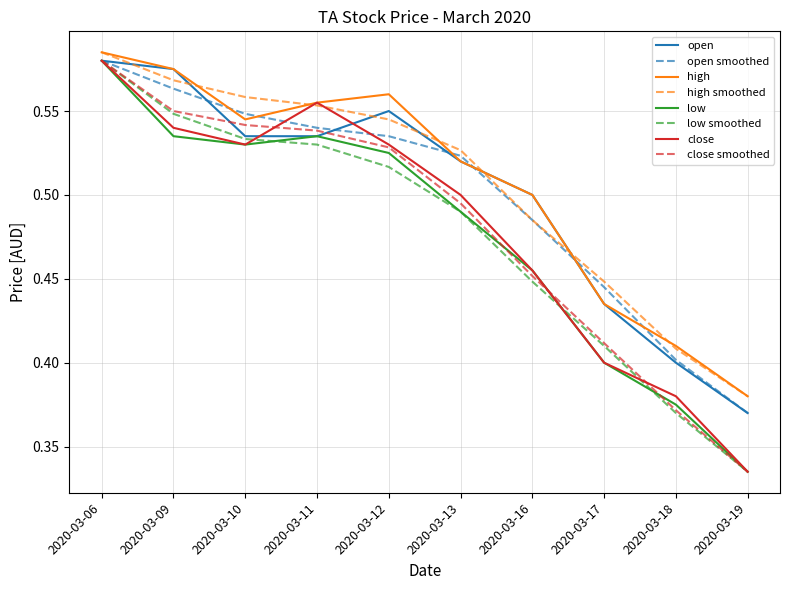

The value of open at 2020-03-18 is 0.6. True or false?

False